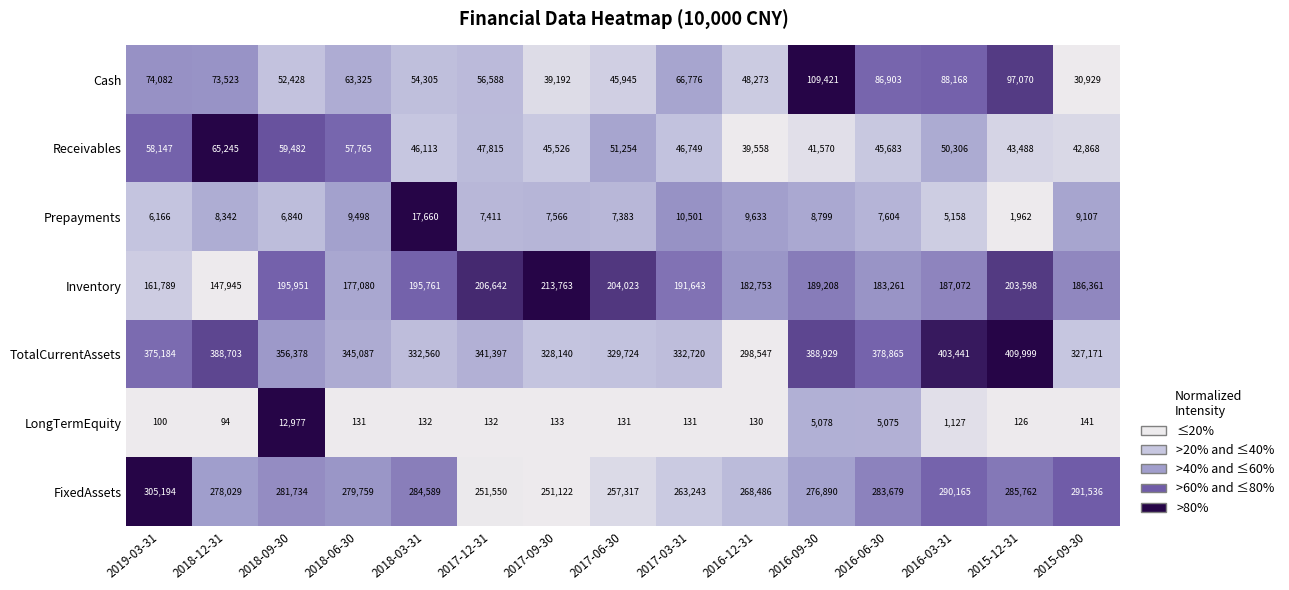

What is the difference between the highest and lowest values at 2016-06-30?

373790